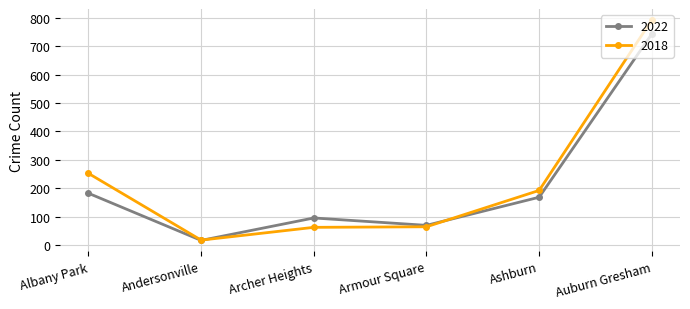

The 2022 series shows 23 at Archer Heights. True or false?

False